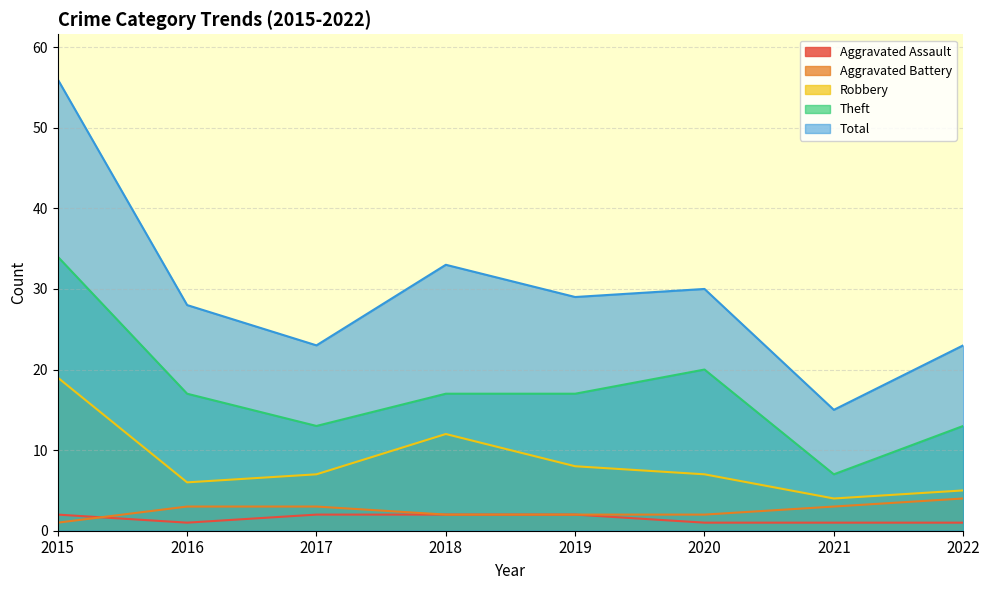

Which series ends up on top after the final intersection of Aggravated Assault and Aggravated Battery?

Aggravated Battery